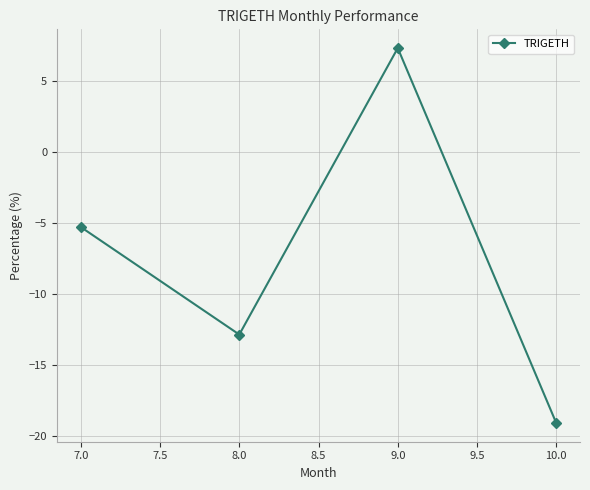

Rank the categories by value from highest to lowest.

9.0, 7.0, 8.0, 10.0